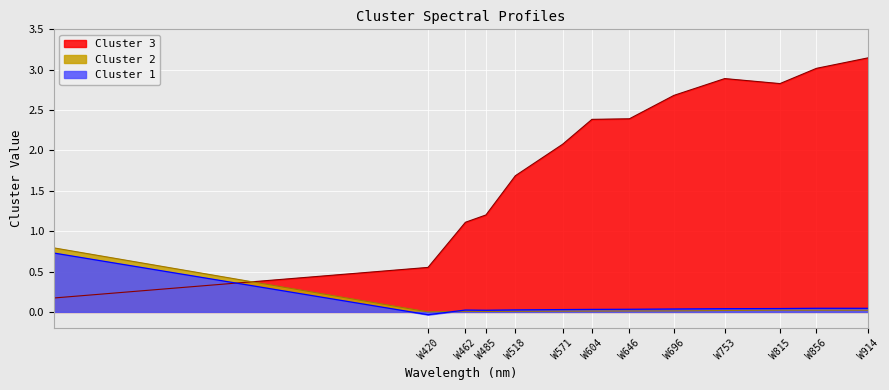

Is the value of Cluster 1 at W604 greater than the value of Cluster 3 at W815?

No